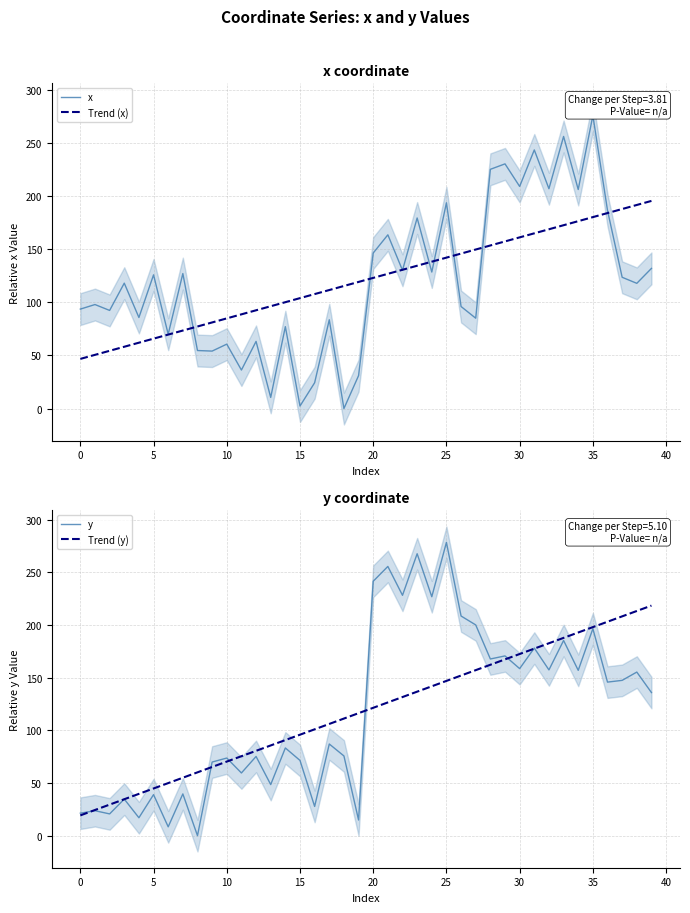

Which category has the highest value in the y series?

25